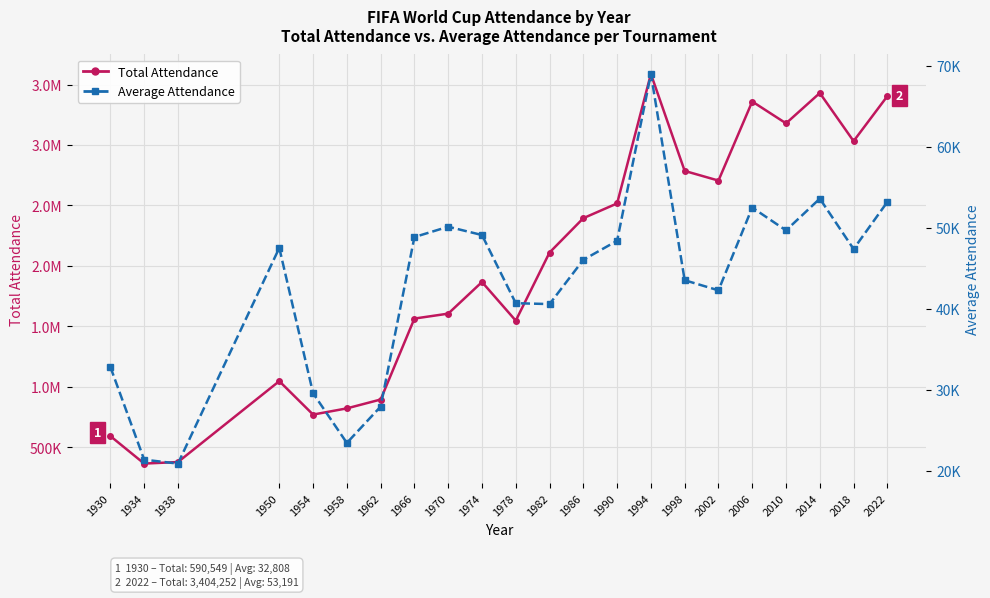

Does the chart display data point markers on the line(s)?

Yes